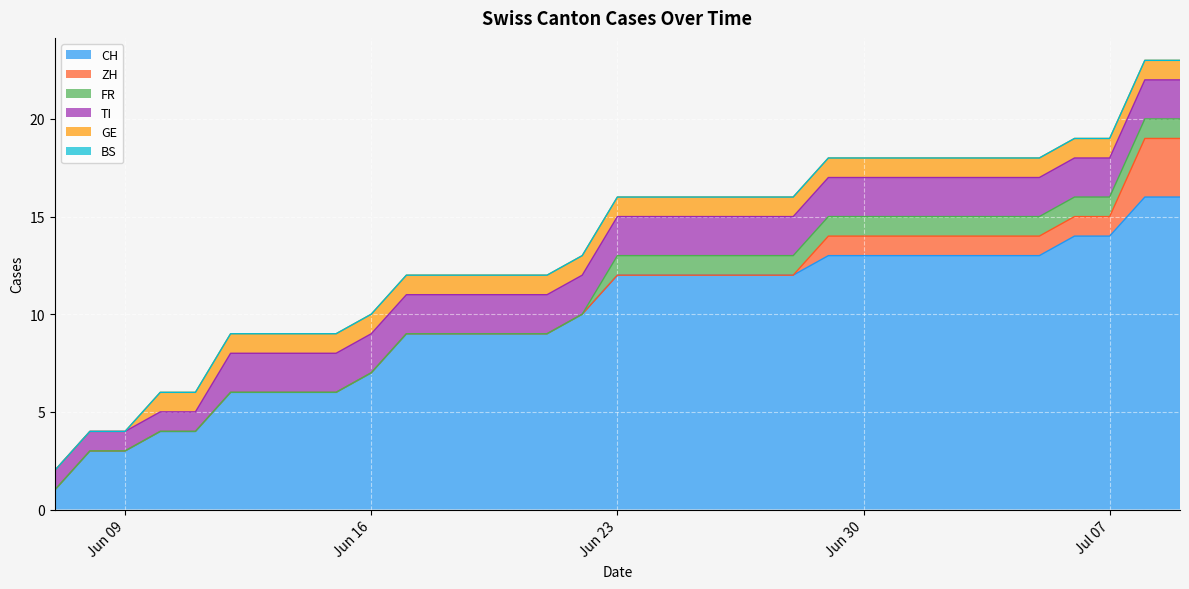

Reading left to right, extract all data points from this chart.

CH: 1	3	3	4	4	6	6	6	6	7	9	9	9	9	9	10	12	12	12	12	12	12	13	13	13	13	13	13	13	14	14	16	16
ZH: 0	0	0	0	0	0	0	0	0	0	0	0	0	0	0	0	0	0	0	0	0	0	1	1	1	1	1	1	1	1	1	3	3
FR: 0	0	0	0	0	0	0	0	0	0	0	0	0	0	0	0	1	1	1	1	1	1	1	1	1	1	1	1	1	1	1	1	1
TI: 1	1	1	1	1	2	2	2	2	2	2	2	2	2	2	2	2	2	2	2	2	2	2	2	2	2	2	2	2	2	2	2	2
GE: 0	0	0	1	1	1	1	1	1	1	1	1	1	1	1	1	1	1	1	1	1	1	1	1	1	1	1	1	1	1	1	1	1
BS: 0	0	0	0	0	0	0	0	0	0	0	0	0	0	0	0	0	0	0	0	0	0	0	0	0	0	0	0	0	0	0	0	0